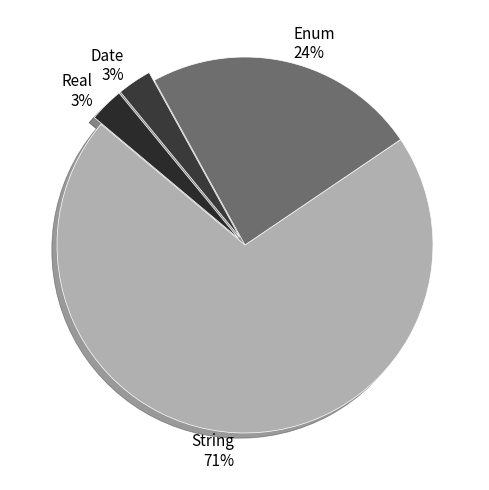

Which has a higher value, Enum or Real?

Enum